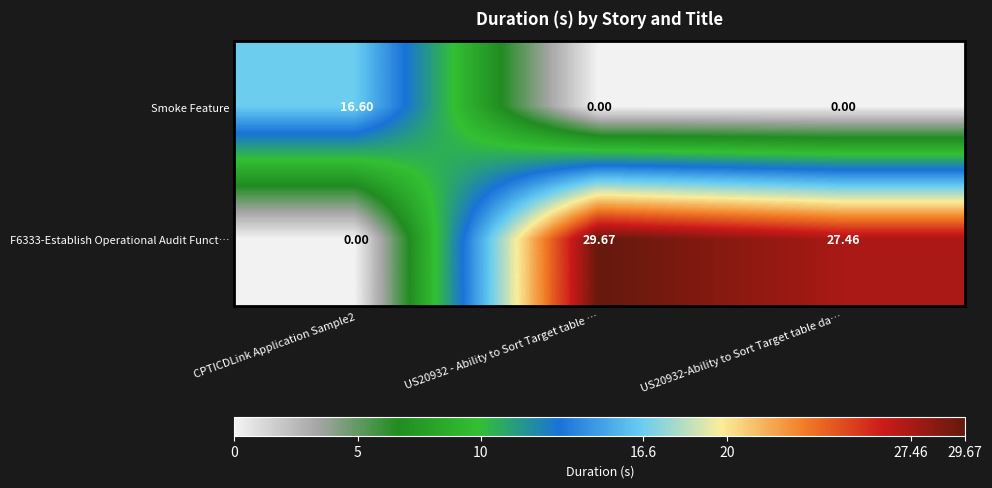

Count the number of data series in this chart.

2